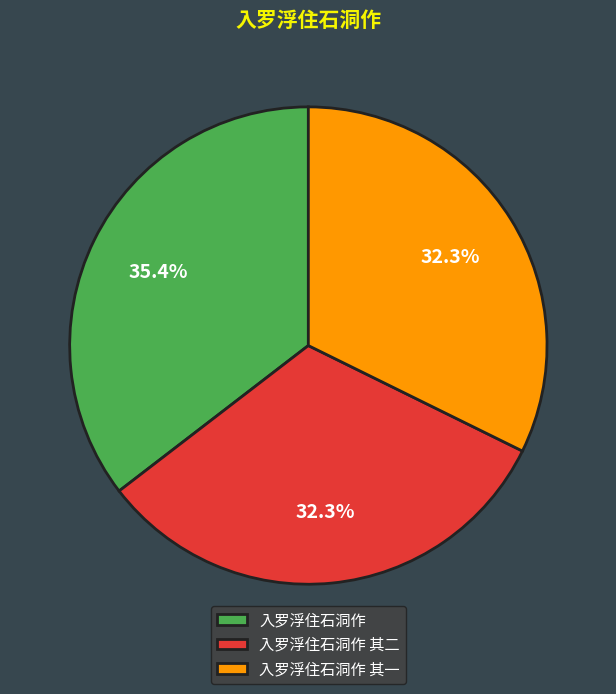

Does 入罗浮住石洞作 其二 represent more than half of the total?

No